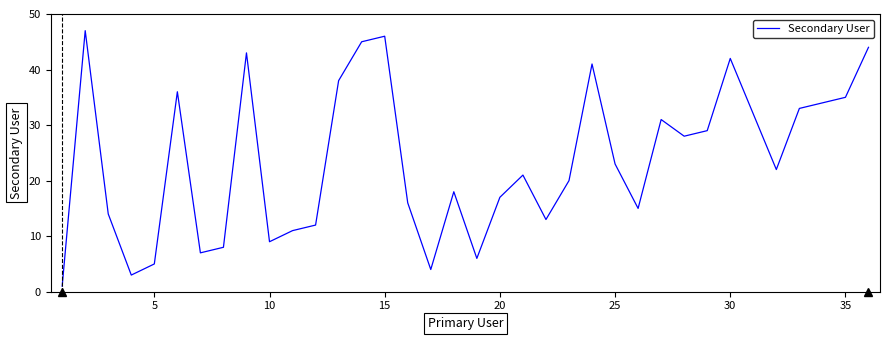

What is the greatest value displayed?

47